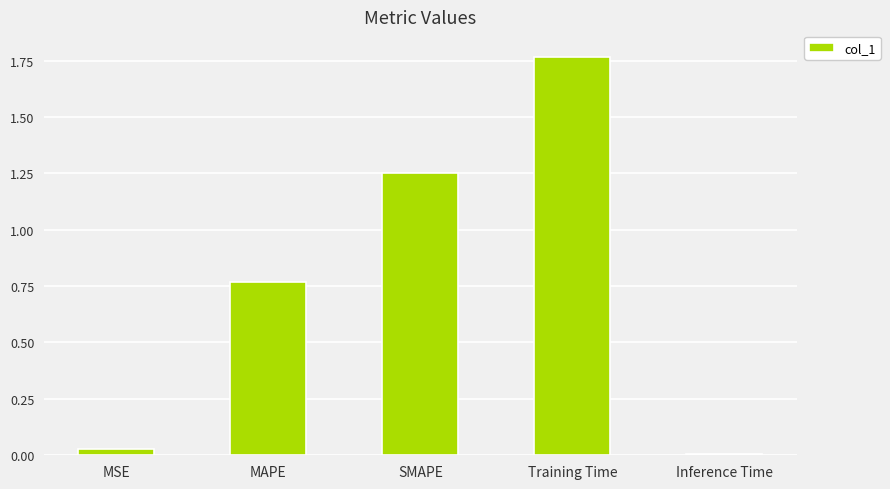

The chart shows a value of 0.8 at SMAPE. True or false?

False